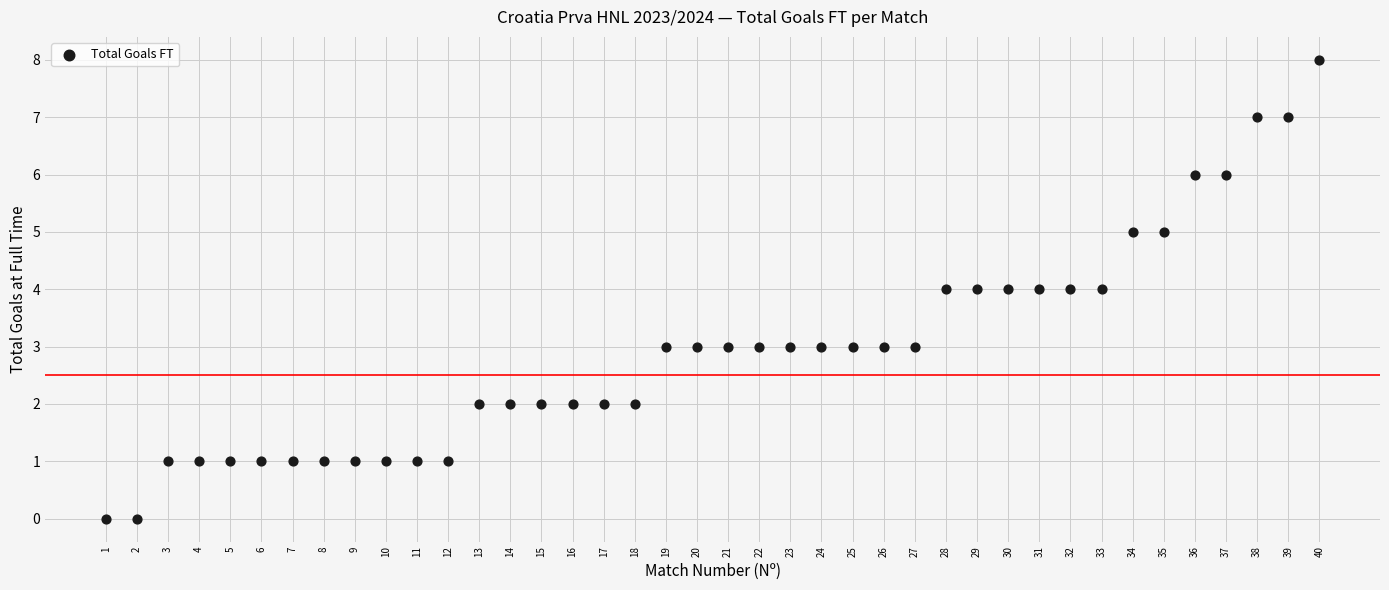

What is the range of X values (max minus min)?

39